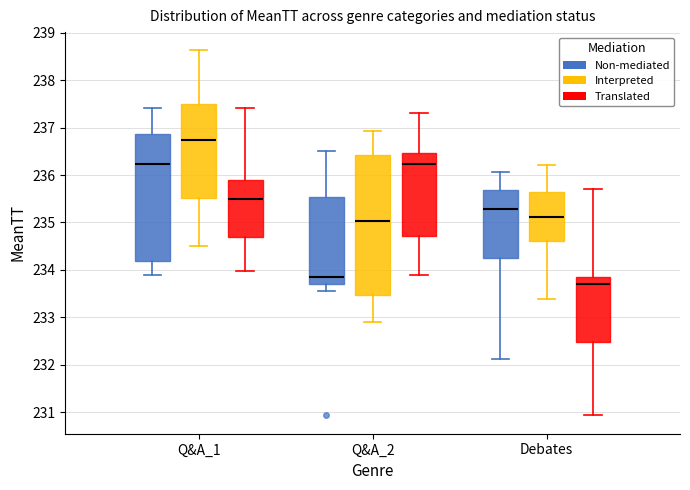

Which box's median line is the highest?

Q&A_1 (Interpreted)